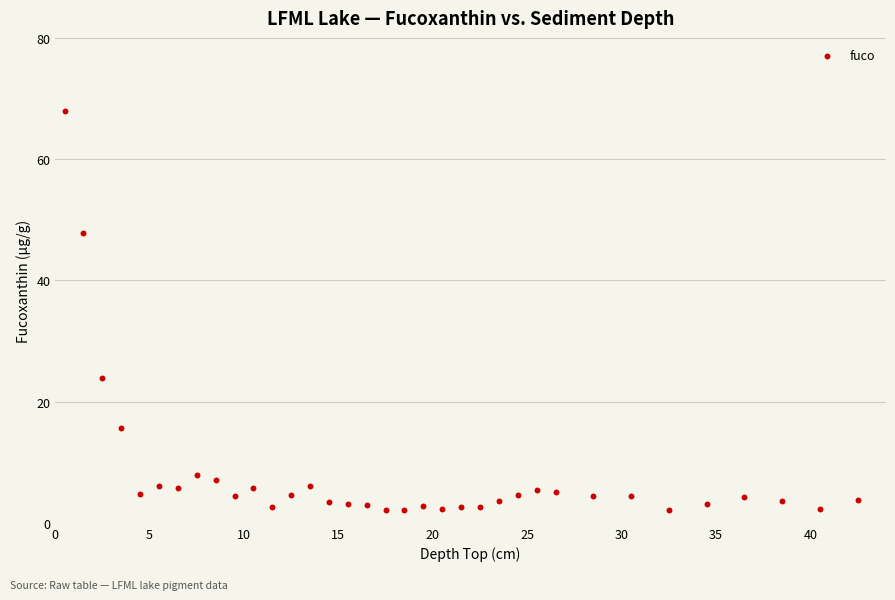

What is the range of Y values (max minus min)?

65.9